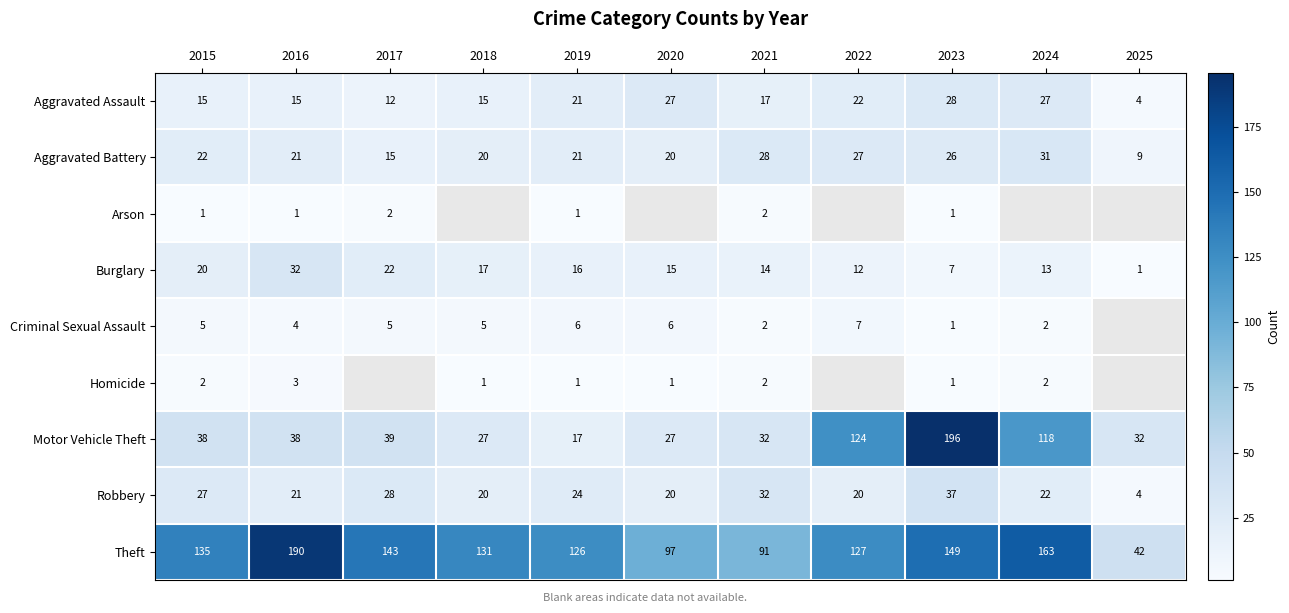

At which label does Motor Vehicle Theft reach its peak?

2023